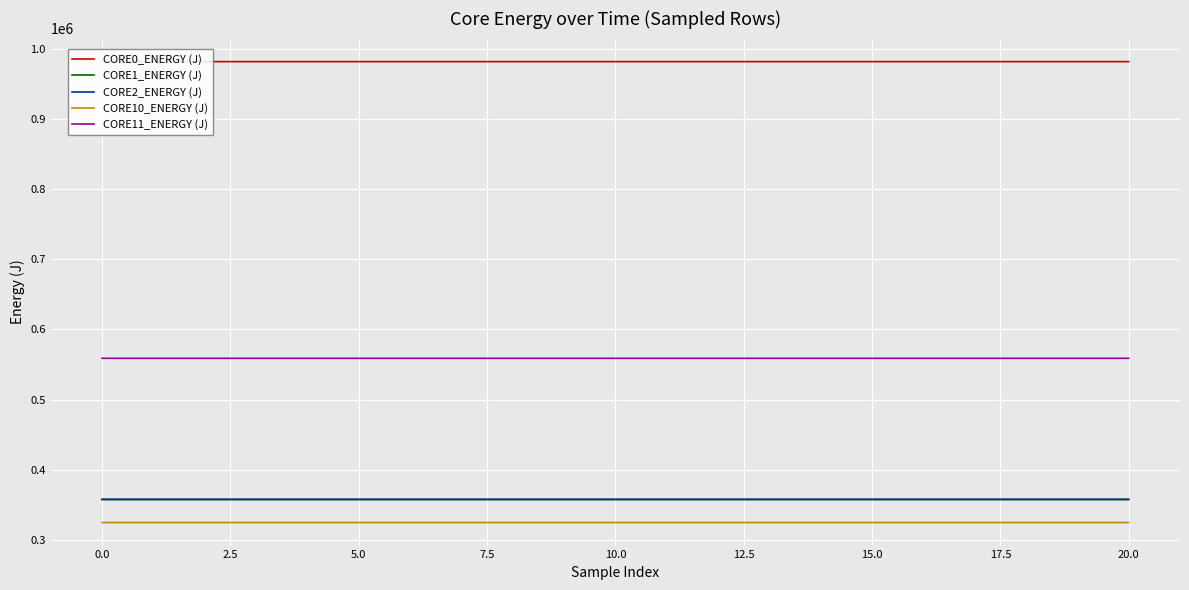

How many data points in CORE10_ENERGY (J) are less than 324662?

3